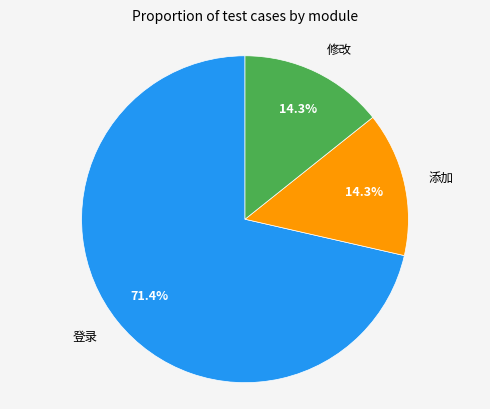

Is there a majority slice in this chart?

Yes